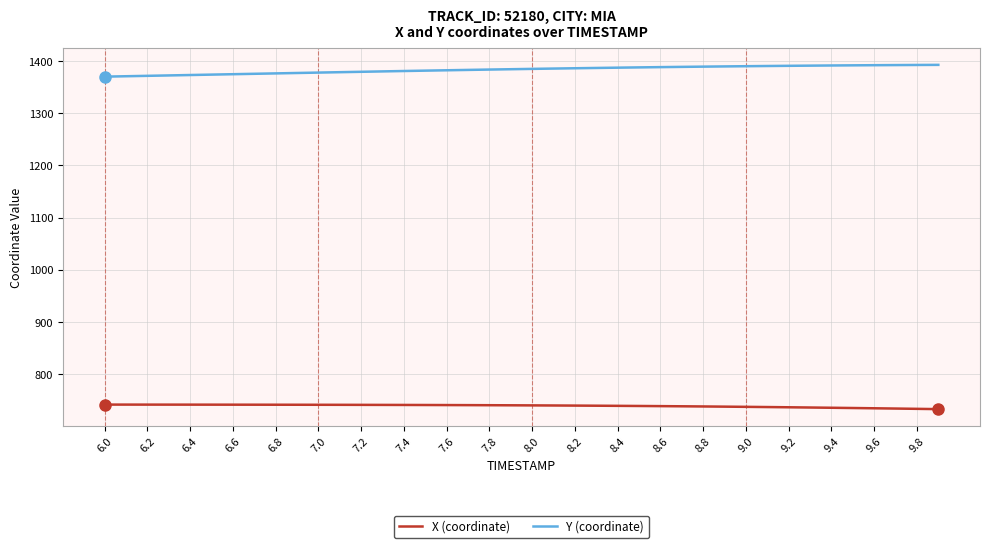

List the series in order of their peak value, highest first.

Y (coordinate), X (coordinate)